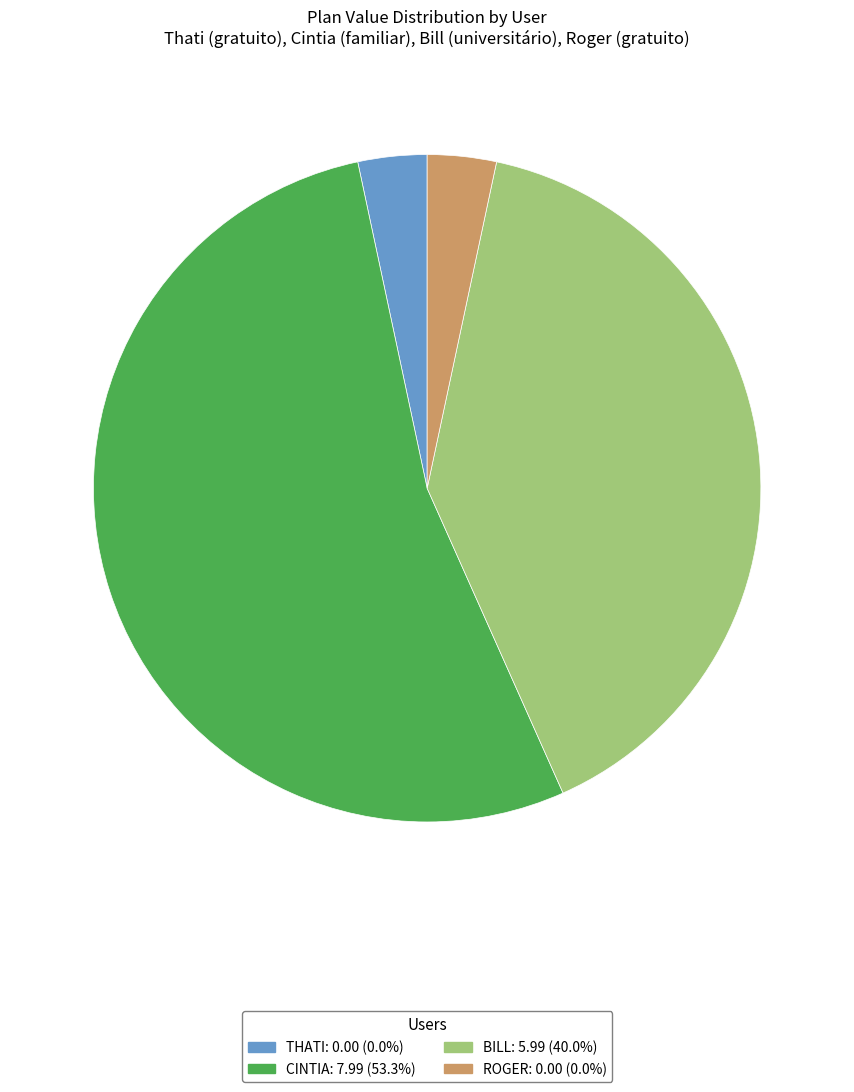

Is there a majority slice in this chart?

Yes